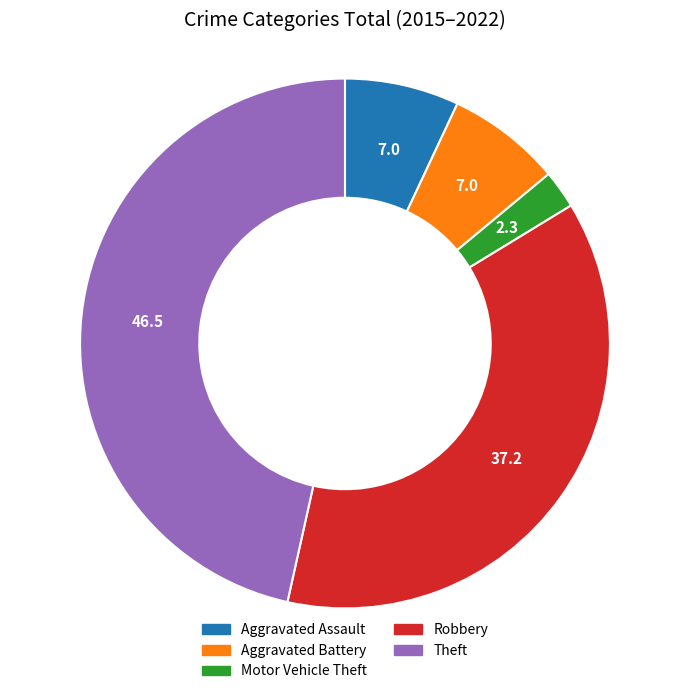

Approximately how many times larger is the value at Theft compared to Aggravated Assault?

6.7